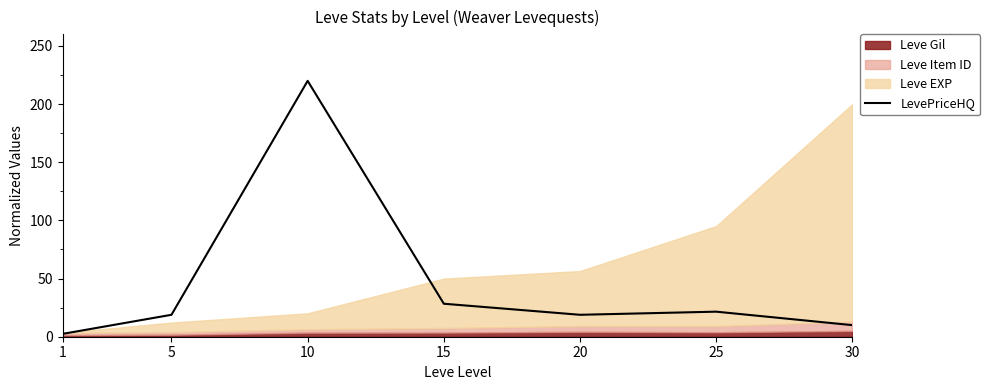

What is the greatest value displayed?

220.0